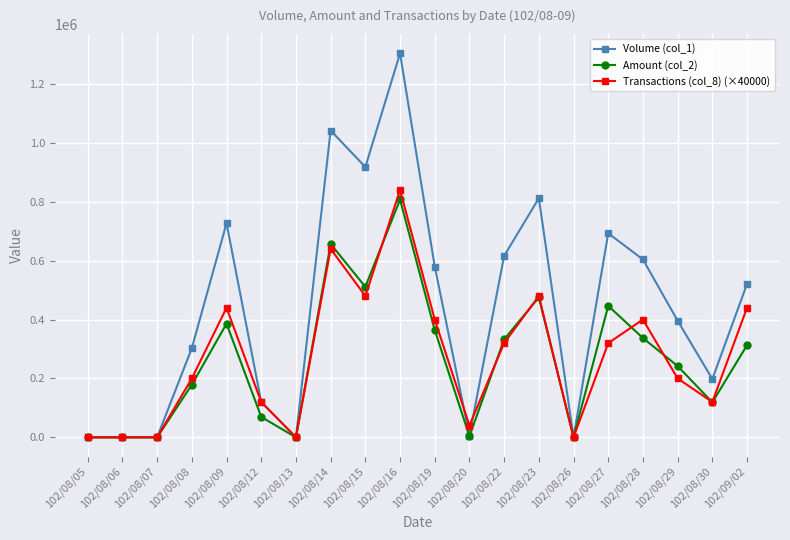

Rank the series at 102/09/02 from highest to lowest value.

Volume (col_1), Transactions (col_8) (×40000), Amount (col_2)